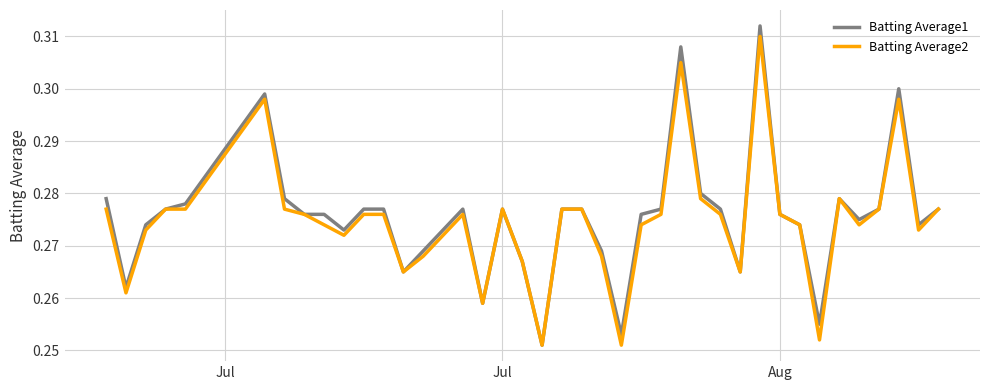

Which series has the widest spread of values?

Batting Average1